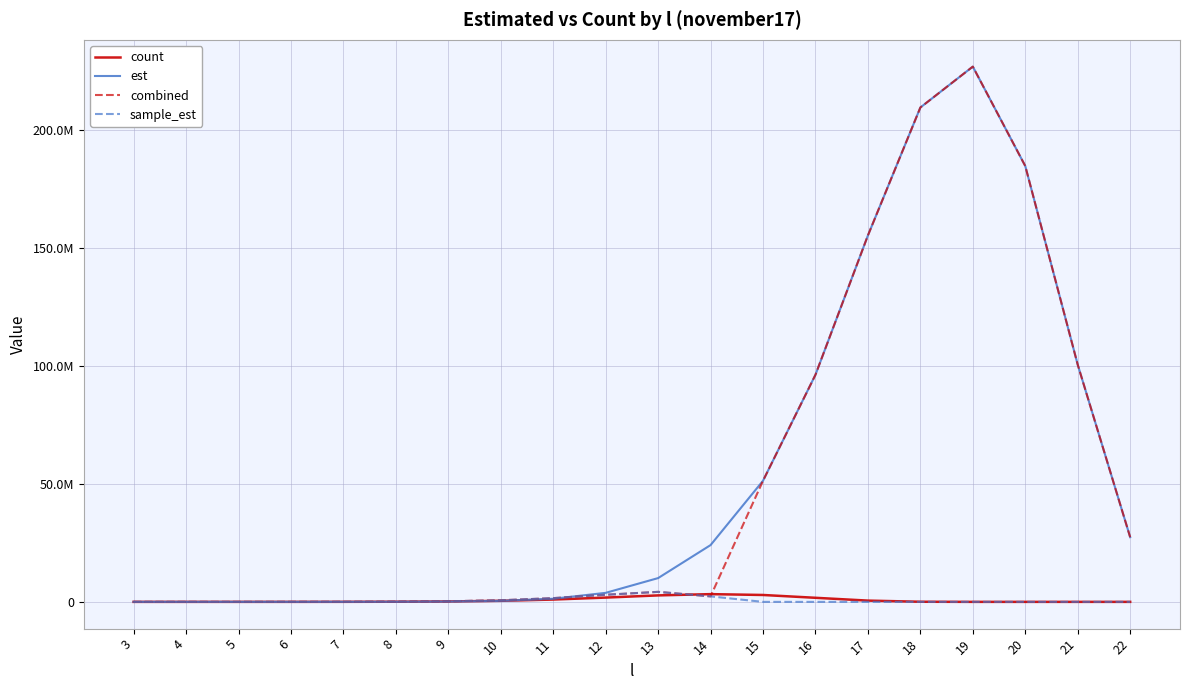

Which category has the lowest value across all series?

19